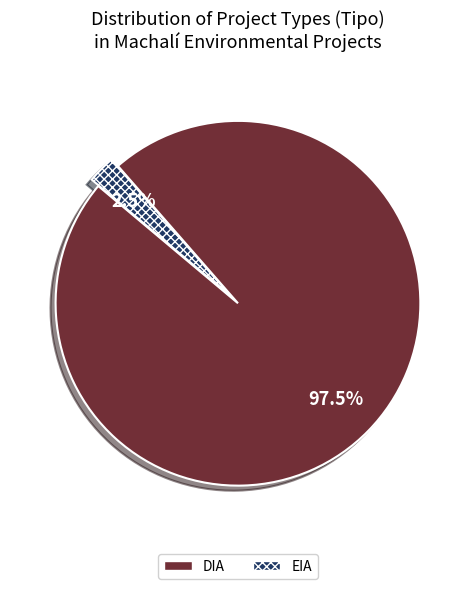

Does DIA account for over 50% of the chart?

Yes